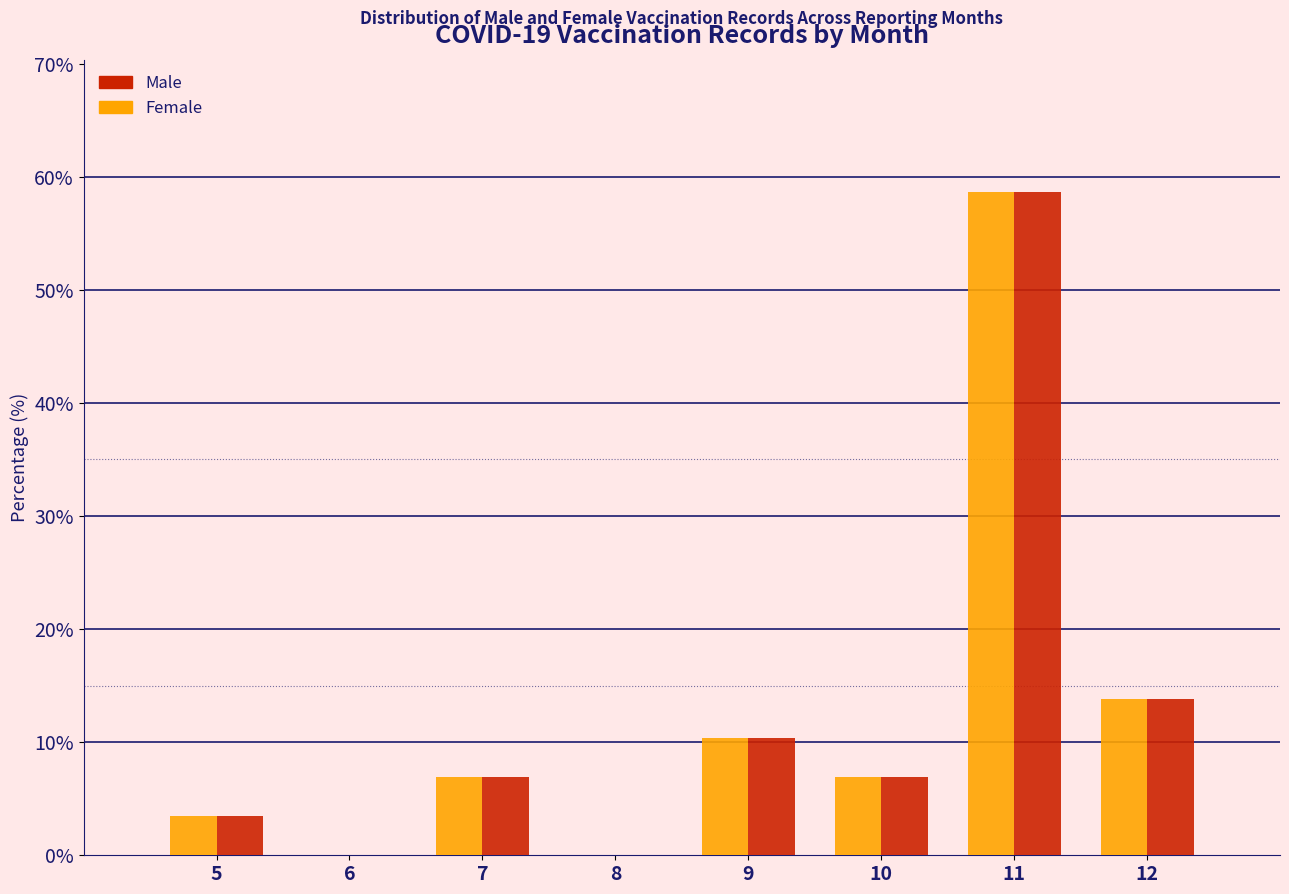

Reading left to right, transcribe this chart: for each range on the x-axis, give the height of each series' bar. The values are not printed on the chart, so give them approximately, as read against the axis.

4.5 to 5.5: Female=3	Male=3
5.5 to 6.5: Female=0	Male=0
6.5 to 7.5: Female=7	Male=7
7.5 to 8.5: Female=0	Male=0
8.5 to 9.5: Female=10	Male=10
9.5 to 10.5: Female=7	Male=7
10.5 to 11.5: Female=59	Male=59
11.5 to 12.5: Female=14	Male=14